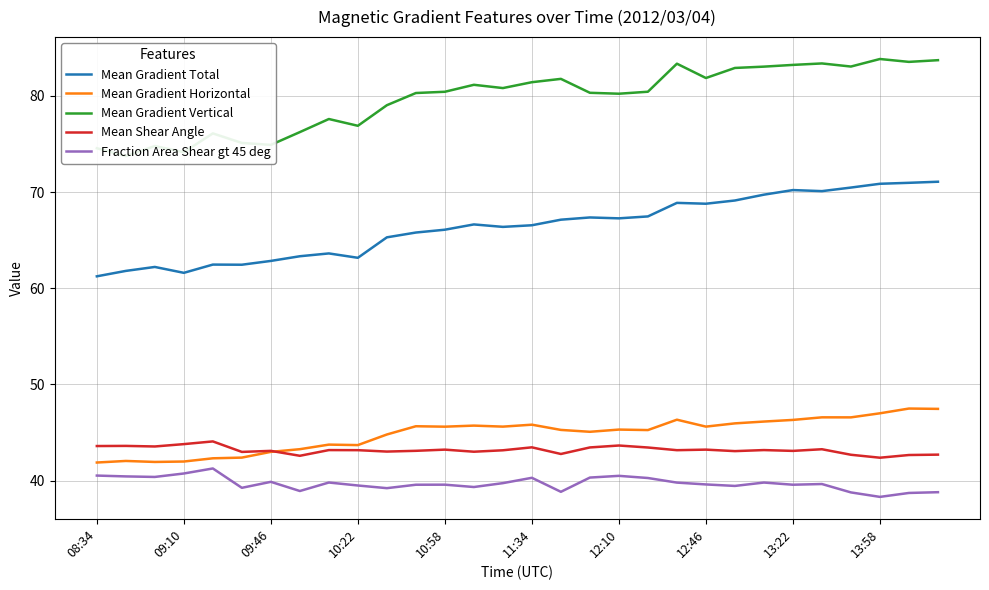

What is the difference between the maximum and minimum values in the Mean Gradient Total series?

9.8